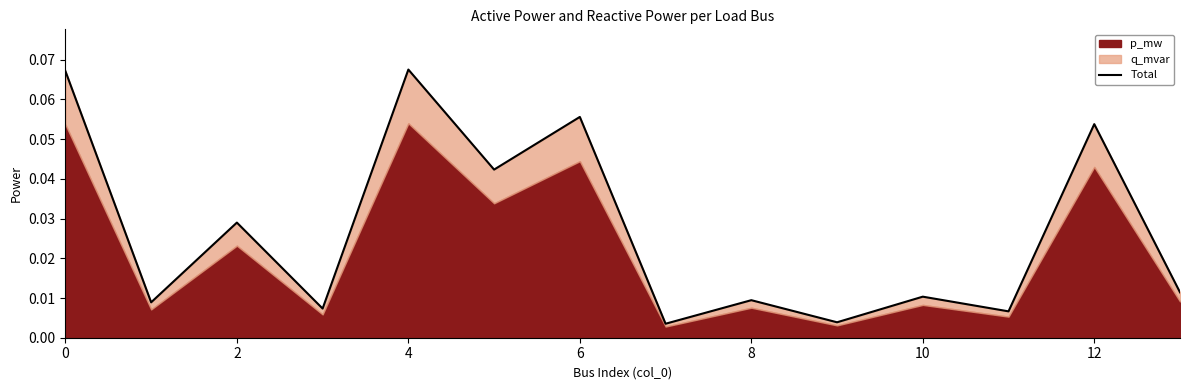

True or false: the data shows 0.0 at 2.

True